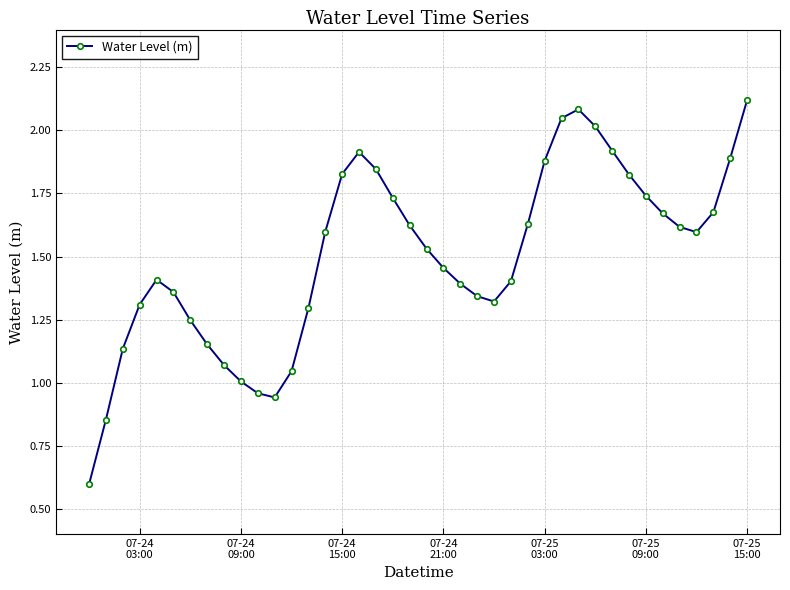

Does the chart display data point markers on the line(s)?

Yes